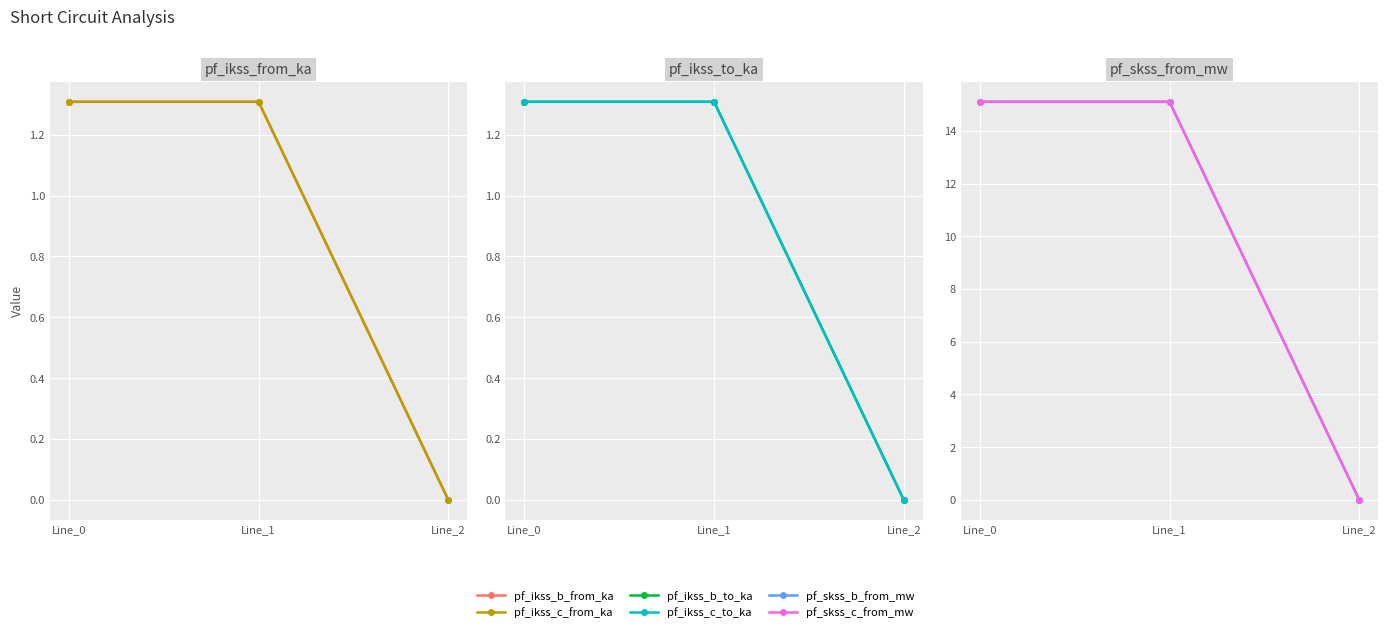

Reading left to right, transcribe all the data shown in this chart.

pf_ikss_b_from_ka: 1.3	1.3	0.0
pf_ikss_c_from_ka: 1.3	1.3	0.0
pf_ikss_b_to_ka: 1.3	1.3	0.0
pf_ikss_c_to_ka: 1.3	1.3	0.0
pf_skss_b_from_mw: 15.1	15.1	0.0
pf_skss_c_from_mw: 15.1	15.1	0.0